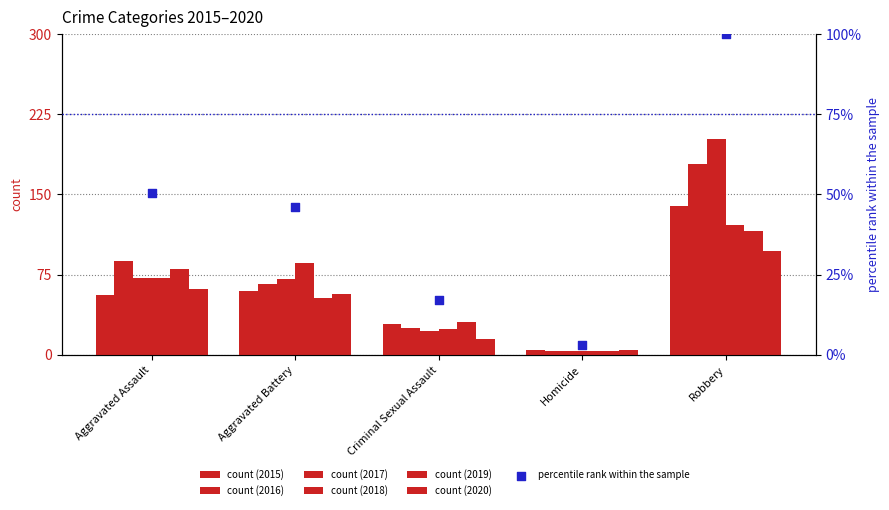

Approximately how many times larger is the value at Homicide compared to Aggravated Battery?

0.1